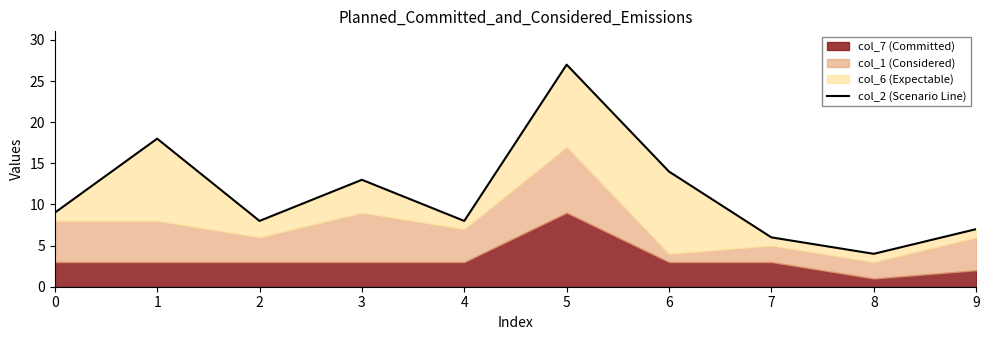

What is the difference between the maximum and minimum values?

23